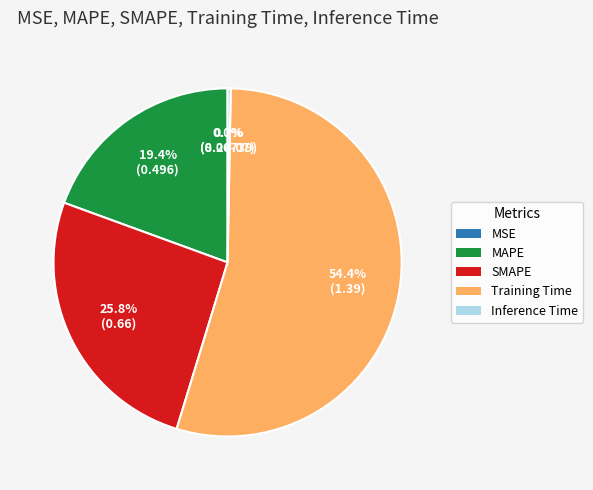

How much of the chart is everything except MAPE?

80.6%